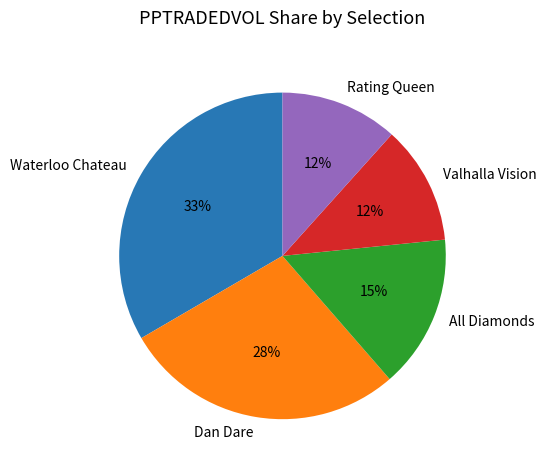

How many segments does this pie chart have?

5